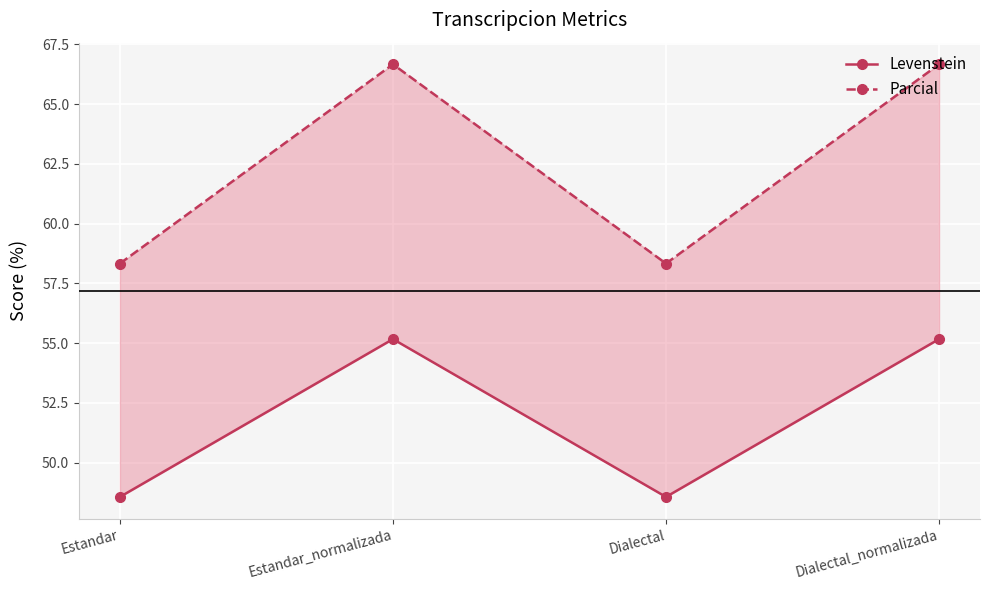

Is the value of Levenstein at Estandar_normalizada greater than the value of Parcial at Dialectal?

No